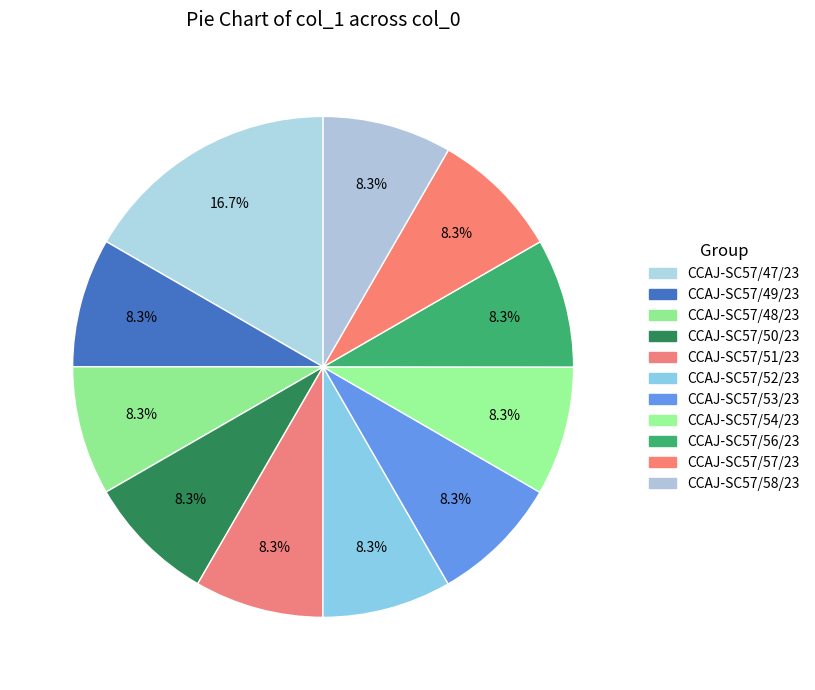

How many segments does this pie chart have?

11